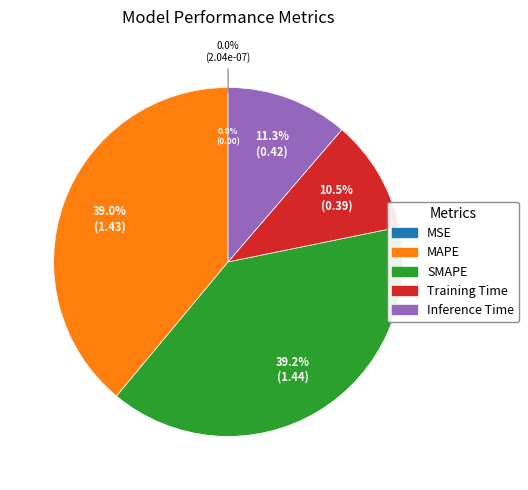

To the nearest percent, what is the combined percentage of SMAPE and Inference Time?

51%